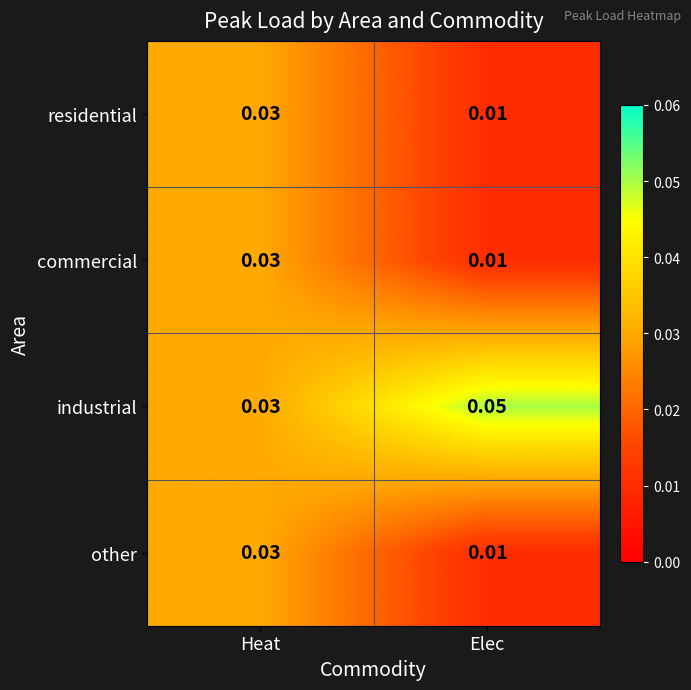

Where is commercial nearest to the value 0?

Elec